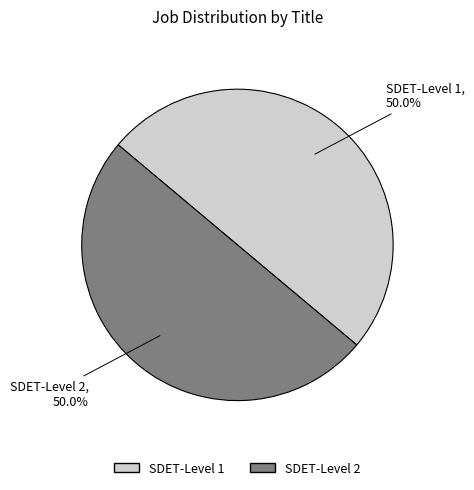

Combined, do SDET-Level 1 and SDET-Level 2 account for over 50%?

Yes